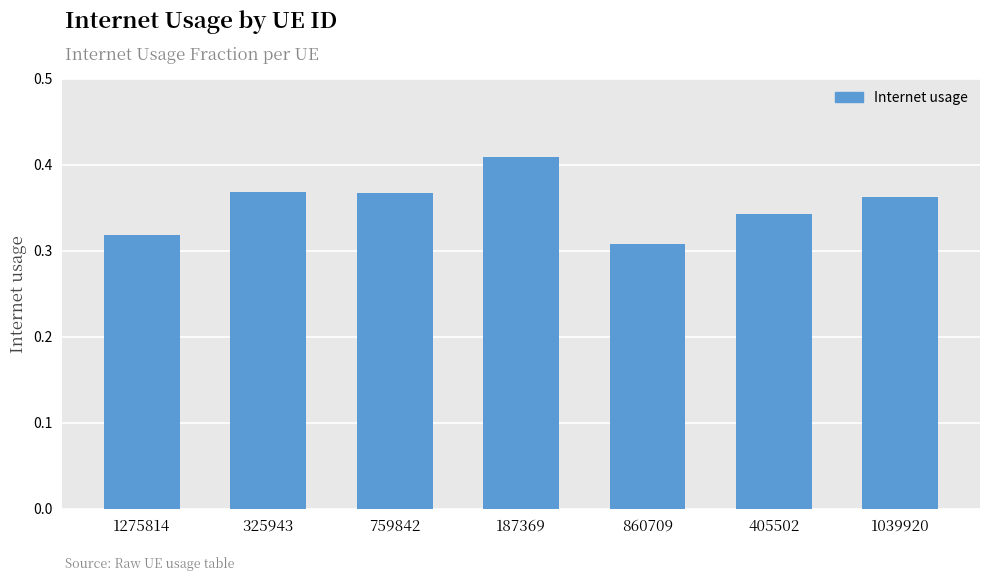

Where is the data nearest to the value 0?

860709